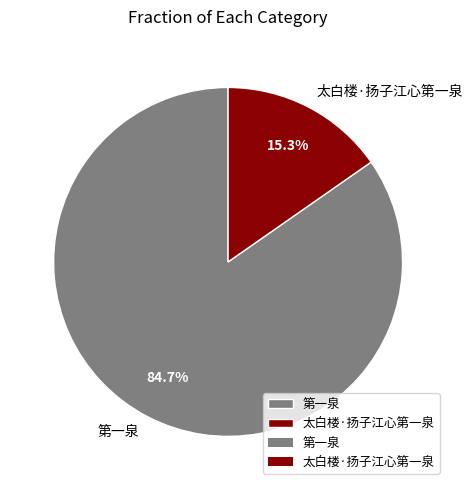

To the nearest percent, what is the difference between the 太白楼·扬子江心第一泉 and 第一泉 slice percentages?

69%